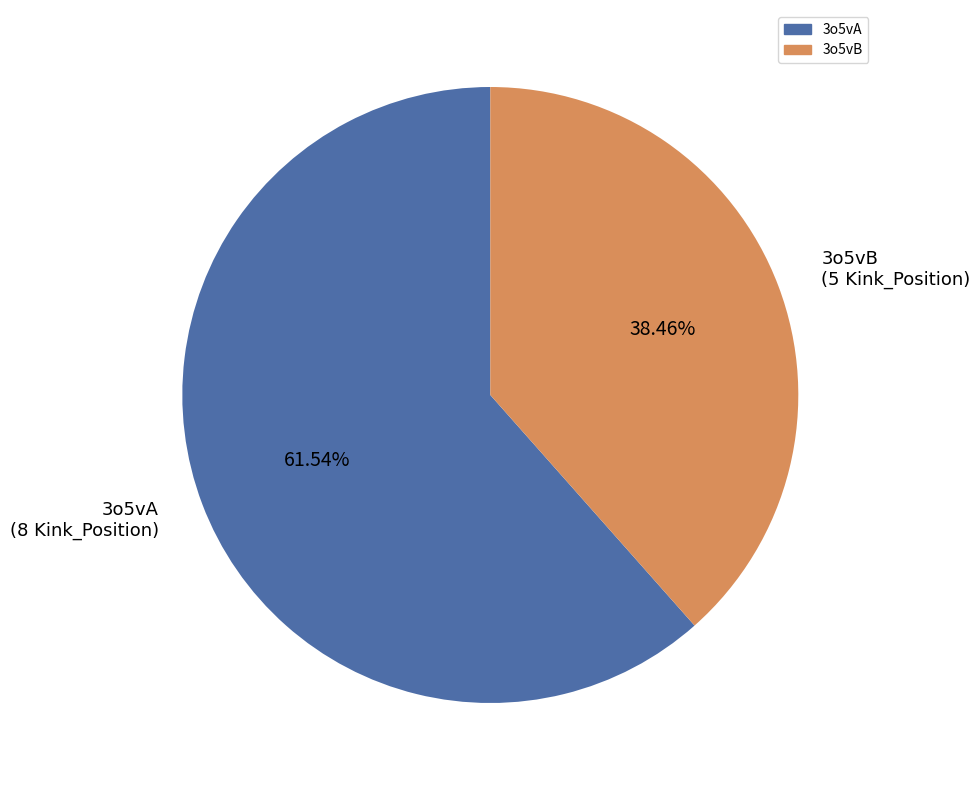

What percentage is the 3o5vB slice, to the nearest percent?

38%